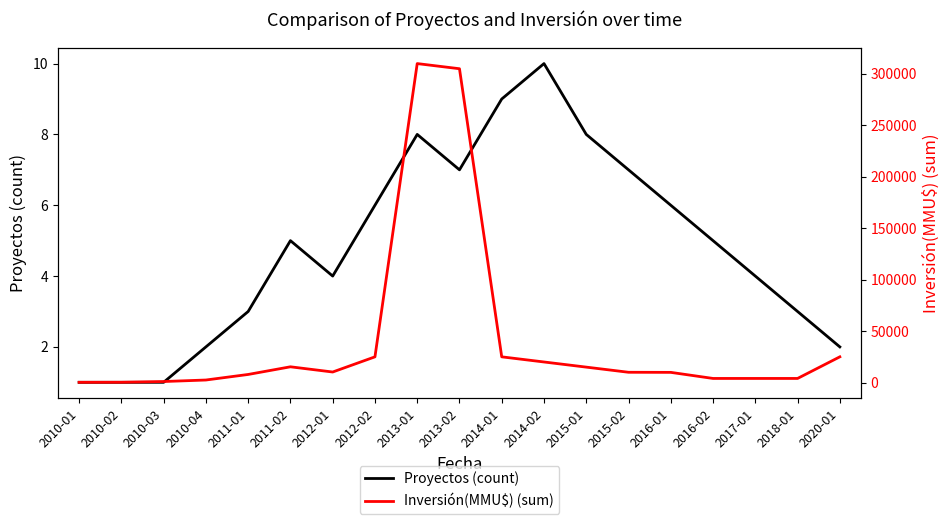

True or false: Proyectos (count) has more than 0 points higher than both neighbors.

True